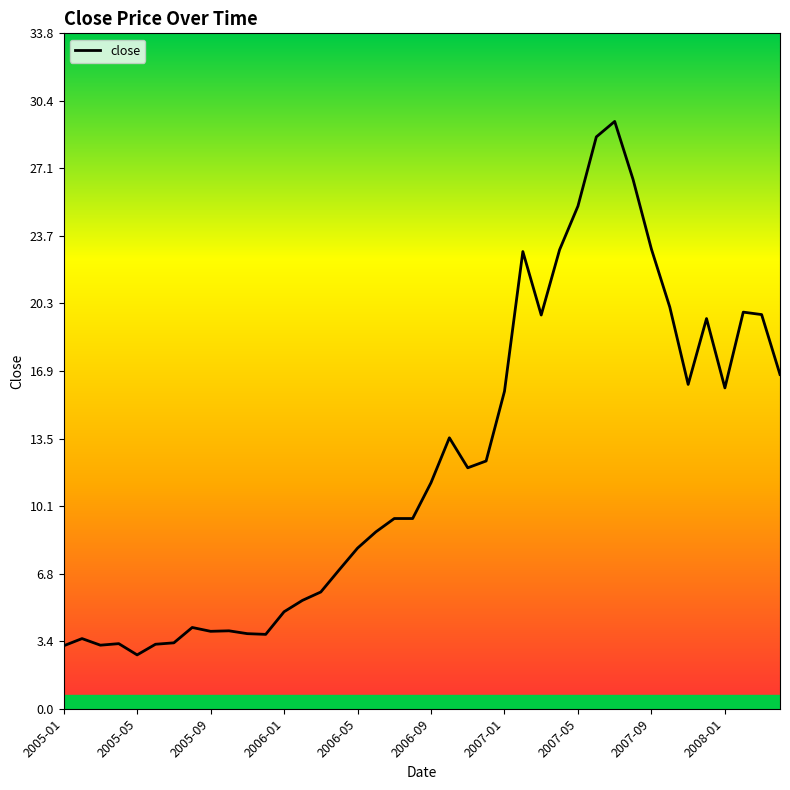

What is the smallest value displayed?

2.7